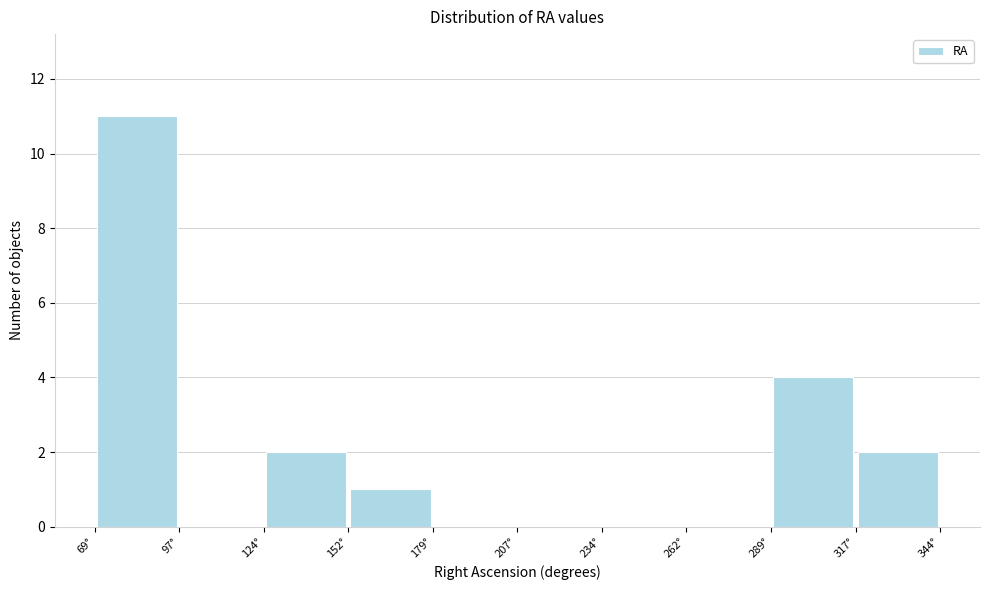

Reading left to right, list every bar in this chart as the range it spans on the x-axis followed by its height. Neither the bar edges nor the heights are printed on the chart, so give them approximately, as read against the axes.

70 to 95: 11
95 to 125: 0
125 to 150: 2
150 to 180: 1
180 to 205: 0
205 to 235: 0
235 to 260: 0
260 to 290: 0
290 to 315: 4
315 to 345: 2